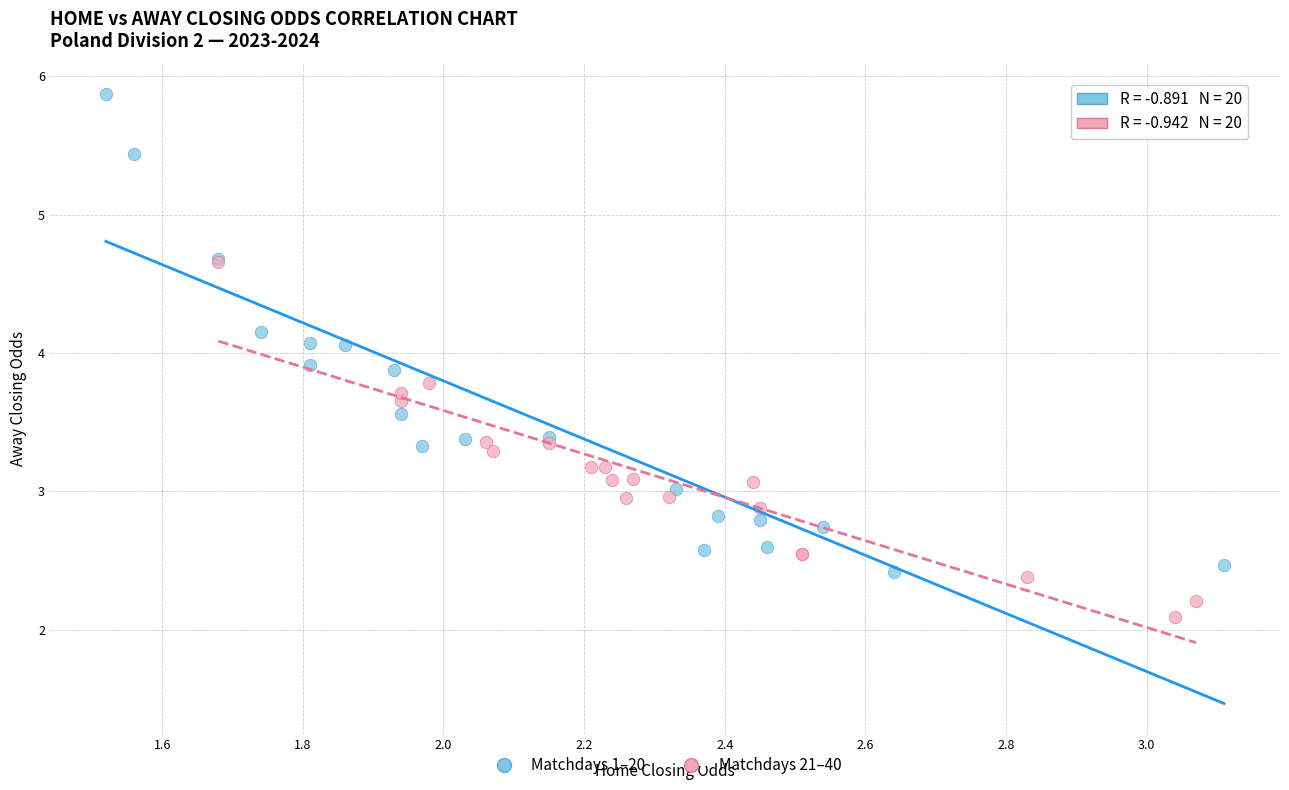

What are all the series names shown in the legend?

Matchdays 1–20, Matchdays 21–40